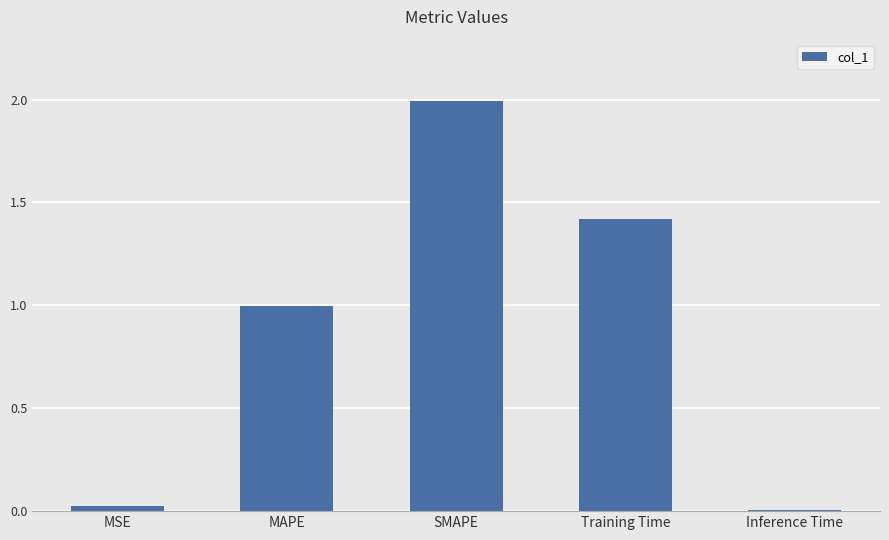

How many bars are there in total?

5